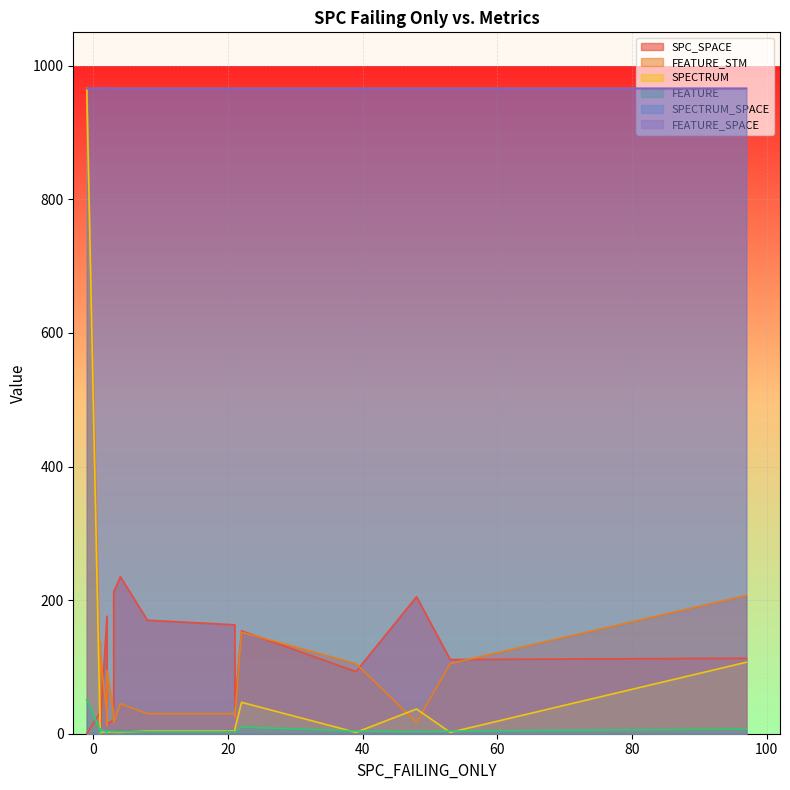

True or false: FEATURE_SPACE has more than 0 interior local peaks.

True